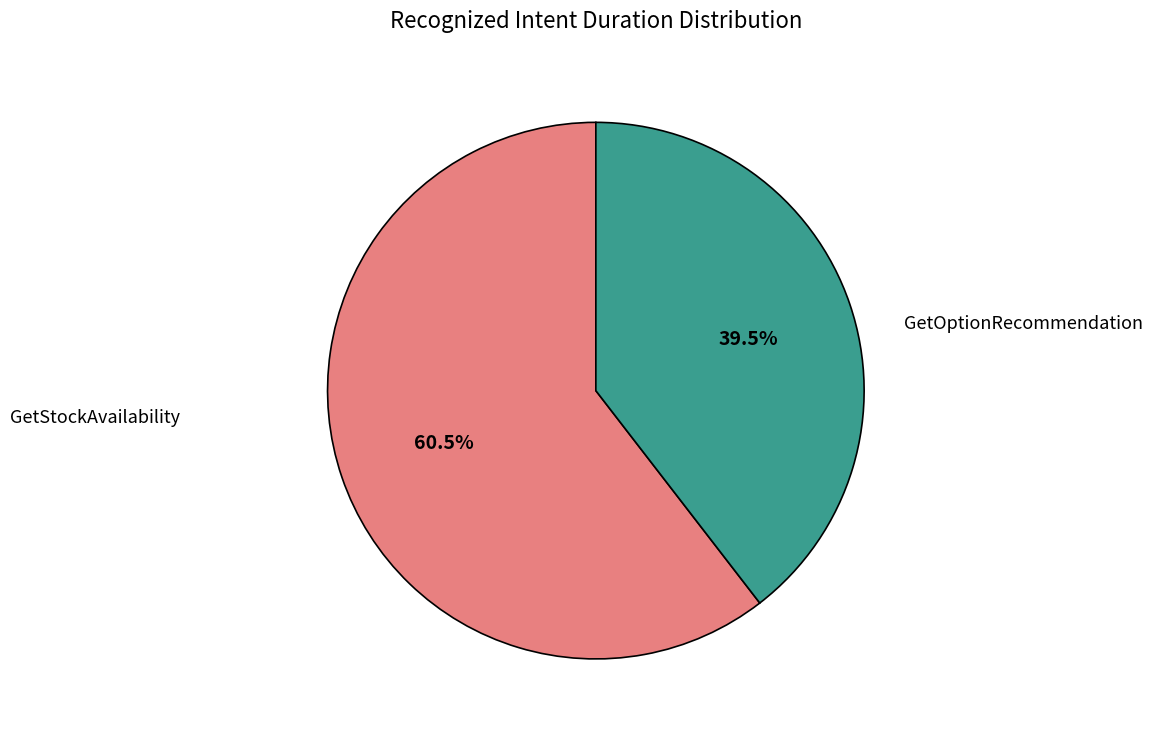

Does any single category account for the majority?

Yes